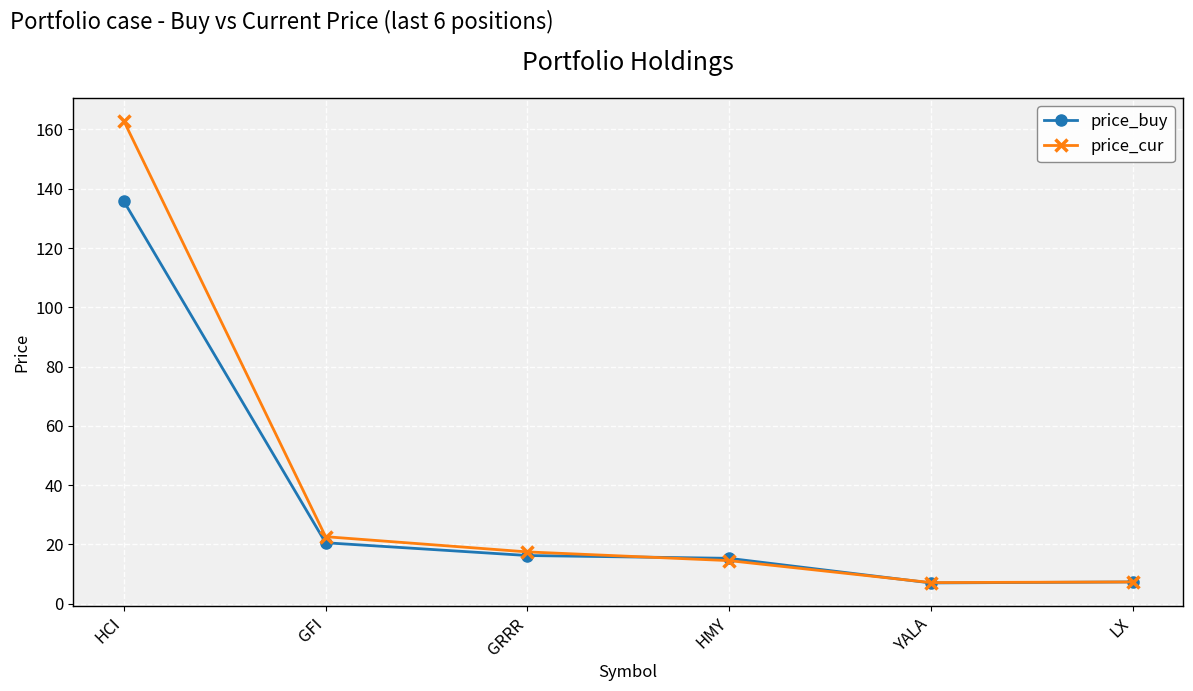

At HCI, list the series in order from largest to smallest.

price_cur, price_buy